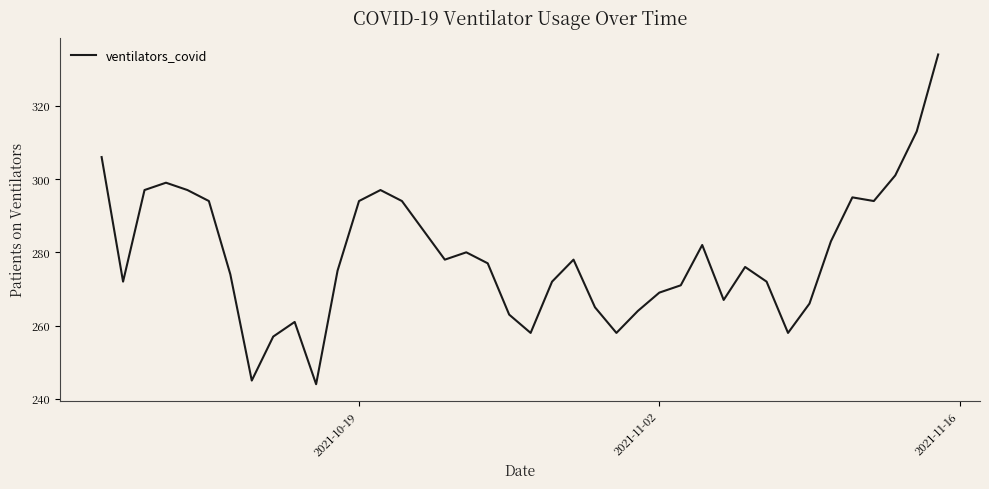

What is the difference between the maximum and minimum values?

90